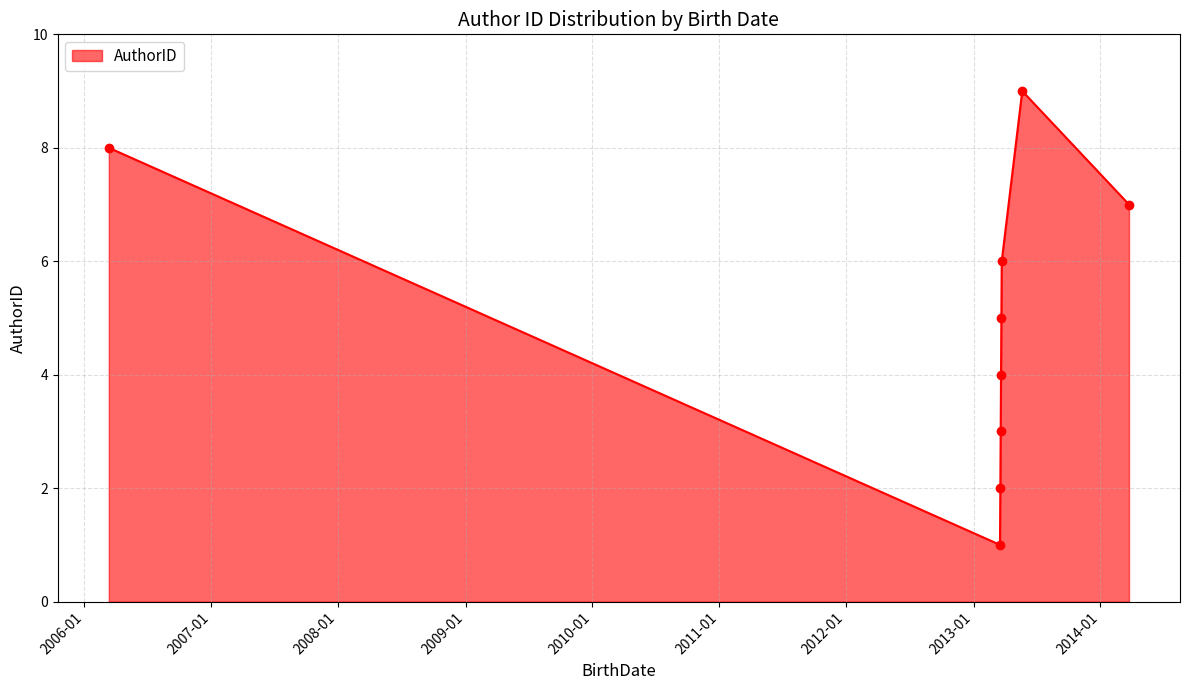

What is the greatest value displayed?

9